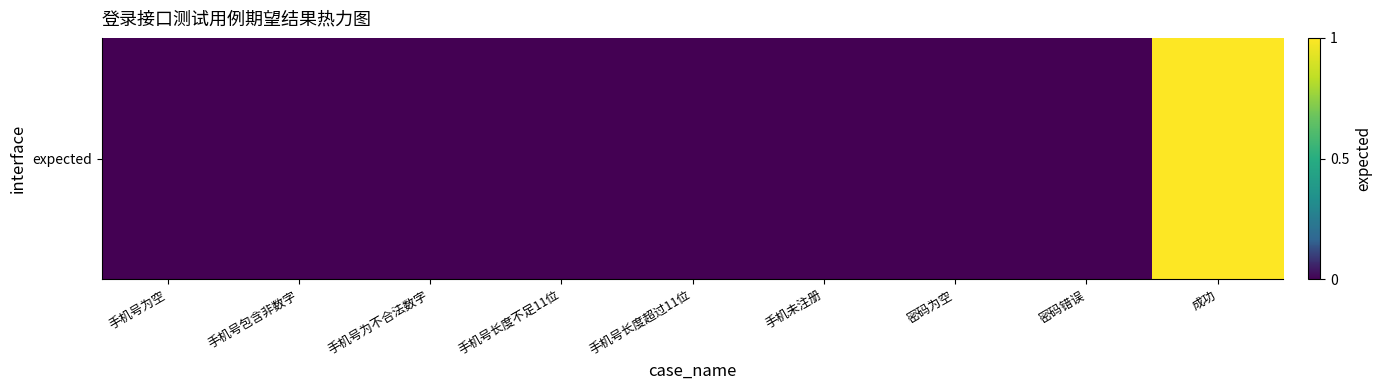

Where is the data nearest to the value 0?

手机号为空